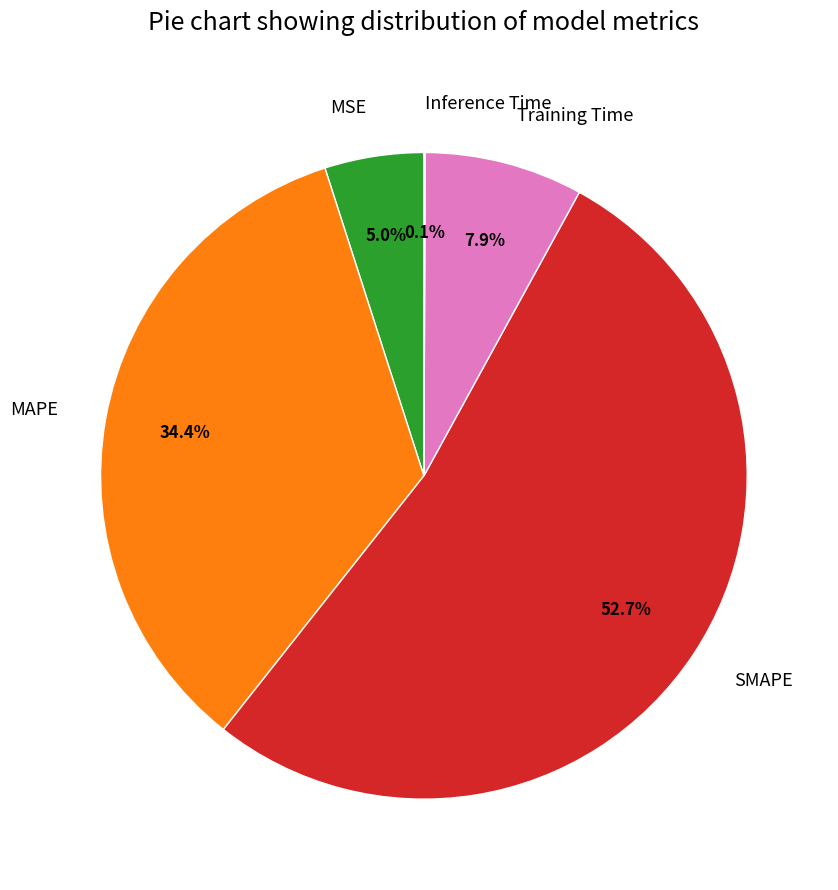

Do SMAPE and Training Time together represent more than half of the pie?

Yes